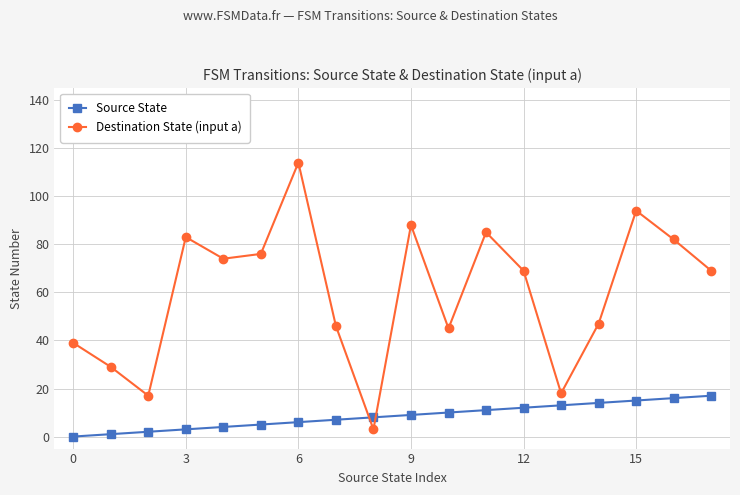

What is the value of the Destination State (input a) point at the 5th from the left?

74